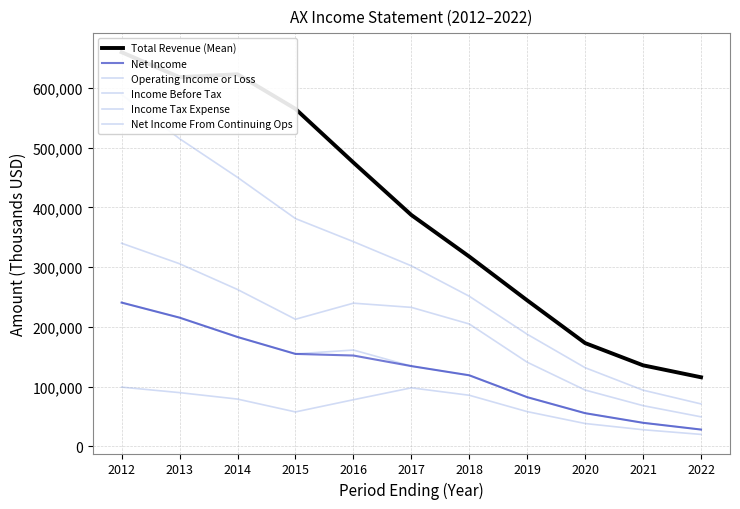

The value of Net Income From Continuing Ops at 2018 is 119000. True or false?

True